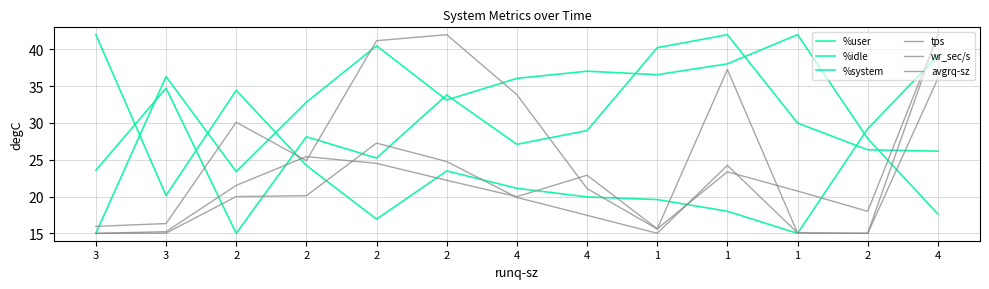

What is the difference between the %system values at 2 and 3?

0.9